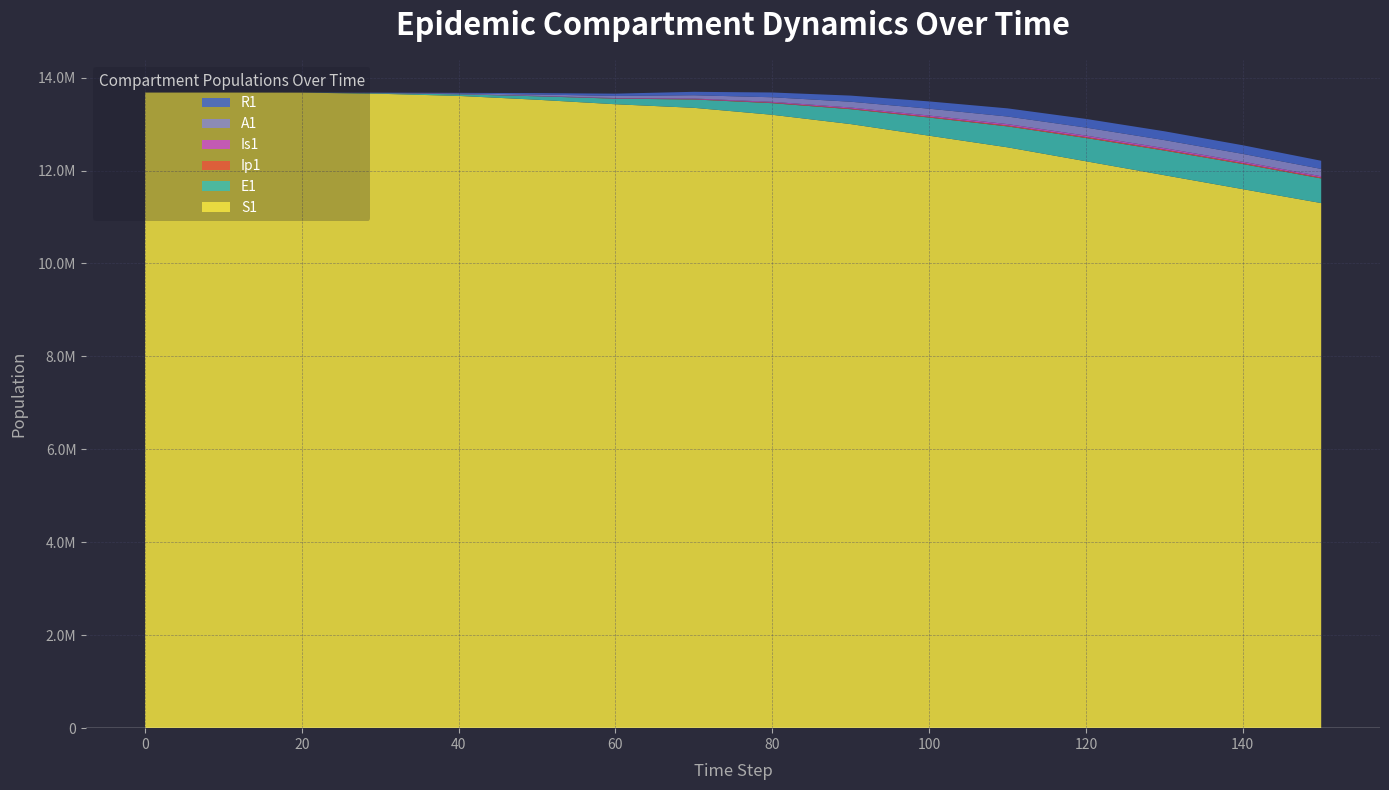

Reading right to left, extract all data points from this chart.

S1: 11300000.0	11600000.0	11900000.0	12200000.0	12500000.0	12750000.0	13000000.0	13200000.0	13350000.0	13427026.1	13524000.0	13606363.7	13652435.7	13677053.3	13678440.0	13678500.0
E1: 530000.0	540000.0	530000.0	500000.0	450000.0	390000.0	320000.0	250000.0	180000.0	119973.0	75000.0	34822.7	12832.7	776.3	33.1	0.0
Ip1: 20000.0	21000.0	21500.0	21000.0	19500.0	17000.0	14000.0	11000.0	7500.0	4871.1	3200.0	1410.3	519.3	32.2	1.4	0.0
Is1: 27000.0	29500.0	31000.0	31500.0	30000.0	27000.0	23000.0	18000.0	13000.0	8552.5	5500.0	2466.3	907.6	60.0	2.7	2.0
A1: 158000.0	168000.0	173000.0	172000.0	163000.0	147000.0	124000.0	98000.0	70000.0	46092.1	29000.0	13314.2	4900.9	315.5	13.3	0.0
R1: 176000.0	186000.0	190000.0	187000.0	176000.0	157000.0	132000.0	103000.0	74000.0	48631.9	30000.0	13828.7	4958.3	264.7	11.5	0.0